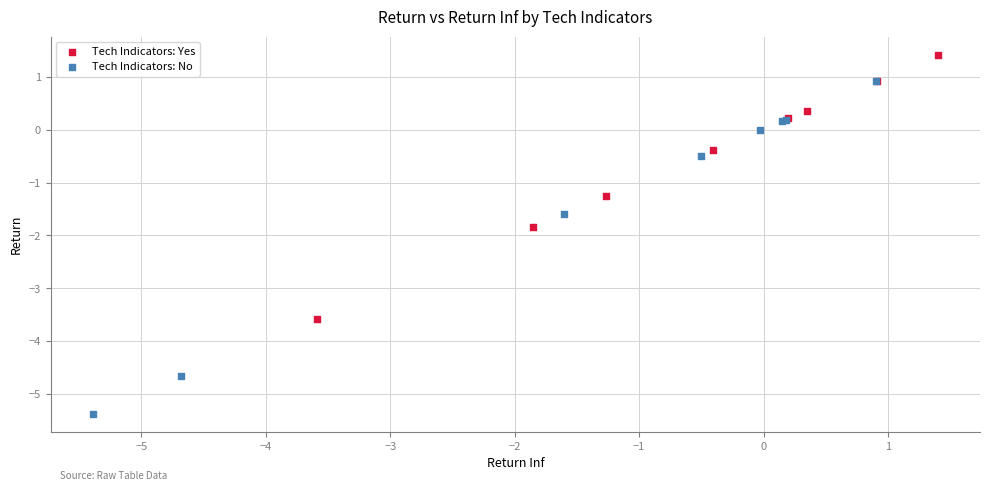

Which series contains the lowest Y value?

Tech Indicators: No